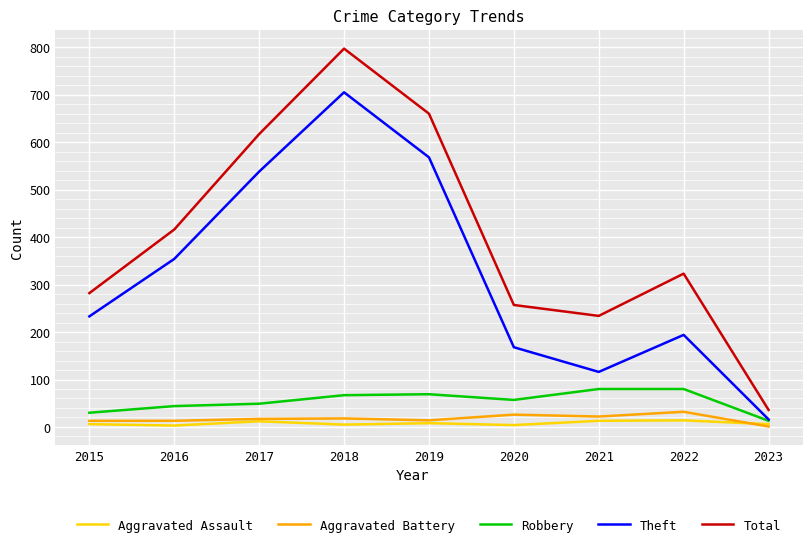

Which label corresponds to the largest value in the chart?

2018